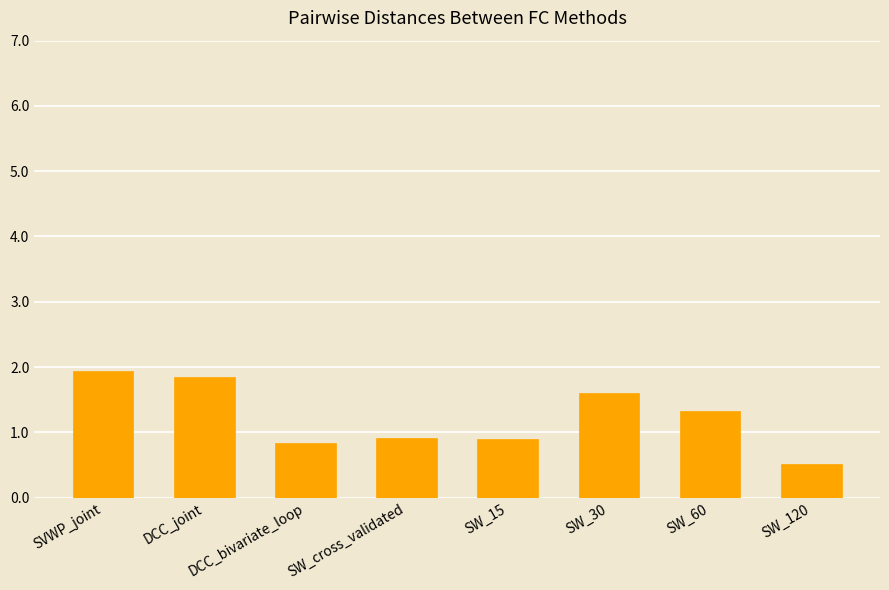

What is the difference between the values at SW_120 and DCC_bivariate_loop?

0.3